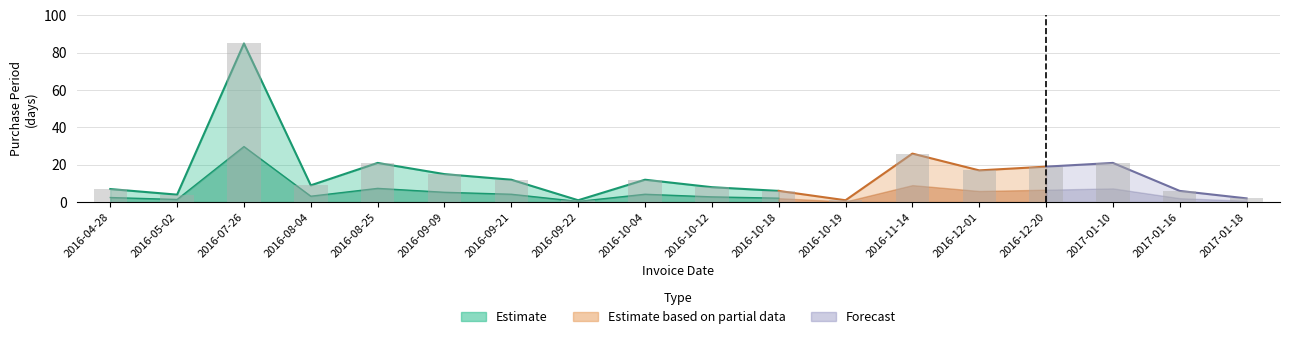

Rank the categories by value from lowest to highest.

2016-09-22, 2016-10-19, 2017-01-18, 2016-05-02, 2016-10-18, 2017-01-16, 2016-04-28, 2016-10-12, 2016-08-04, 2016-09-21, 2016-10-04, 2016-09-09, 2016-12-01, 2016-12-20, 2016-08-25, 2017-01-10, 2016-11-14, 2016-07-26